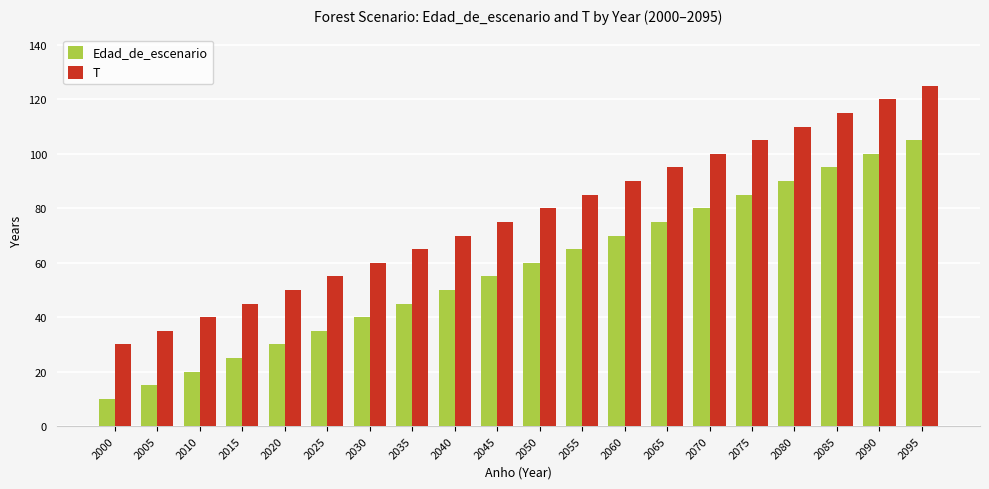

Reading left to right, transcribe all the data shown in this chart.

Edad_de_escenario: 10	15	20	25	30	35	40	45	50	55	60	65	70	75	80	85	90	95	100	105
T: 30	35	40	45	50	55	60	65	70	75	80	85	90	95	100	105	110	115	120	125